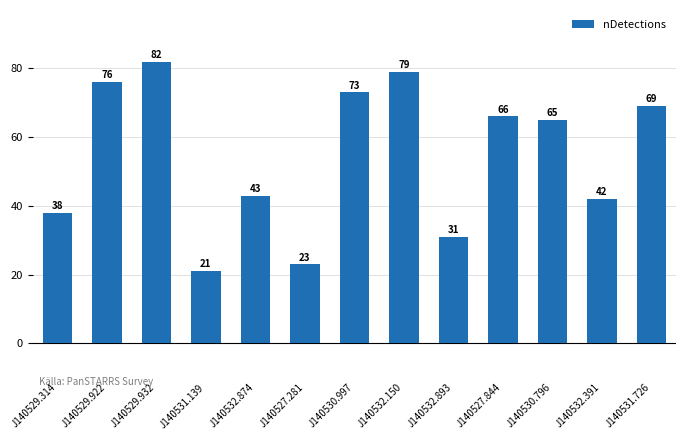

How many data points does each series have?

13